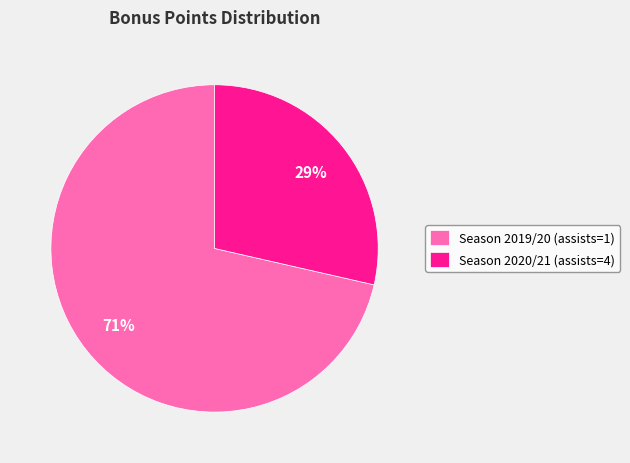

What percentage is the Season 2019/20 (assists=1) slice, to the nearest percent?

71%